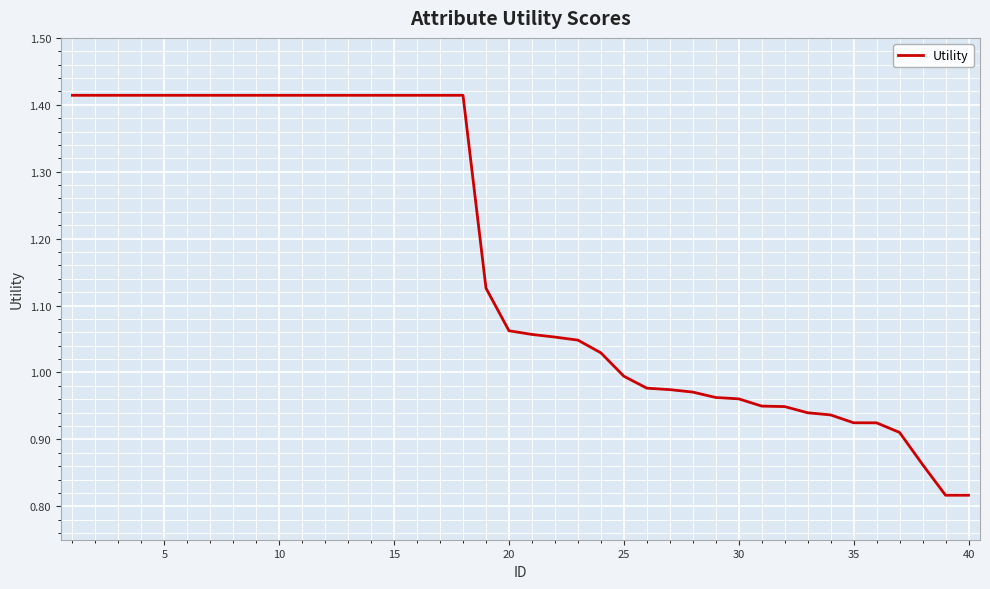

Between 30 and 20, which is larger?

20